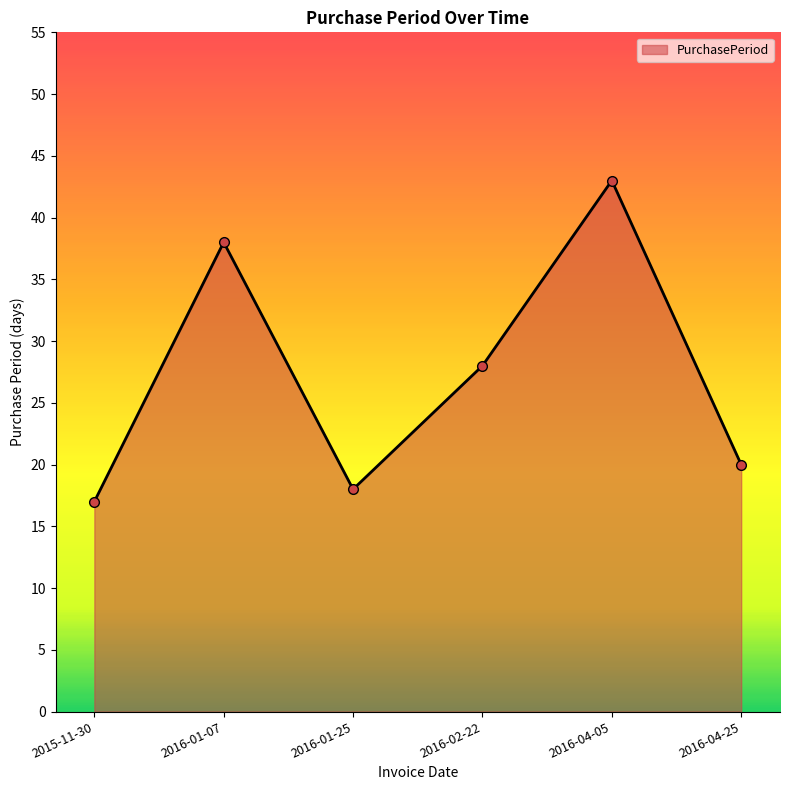

Count the number of categories in the chart.

6